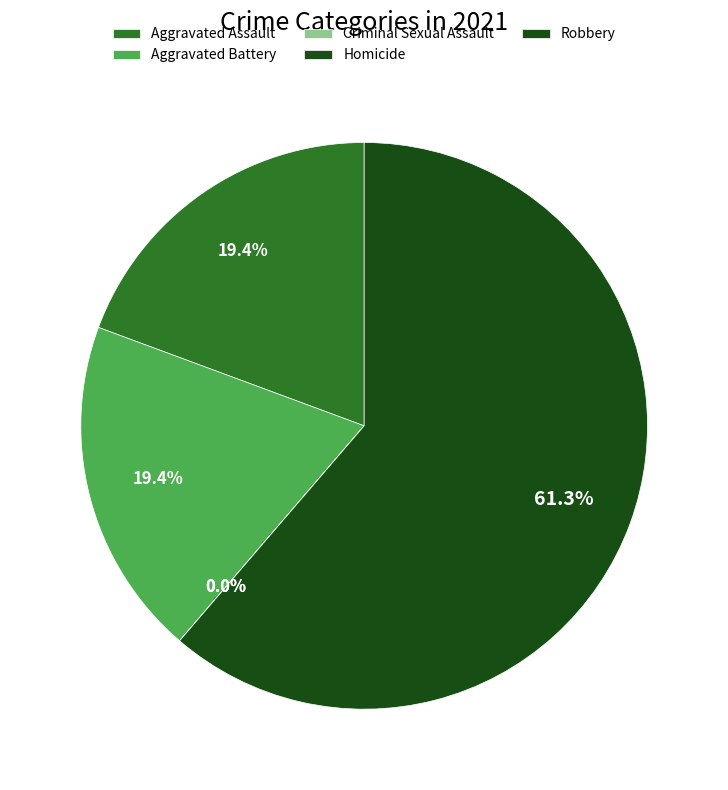

Is it true that Aggravated Battery is 32% of the pie?

False